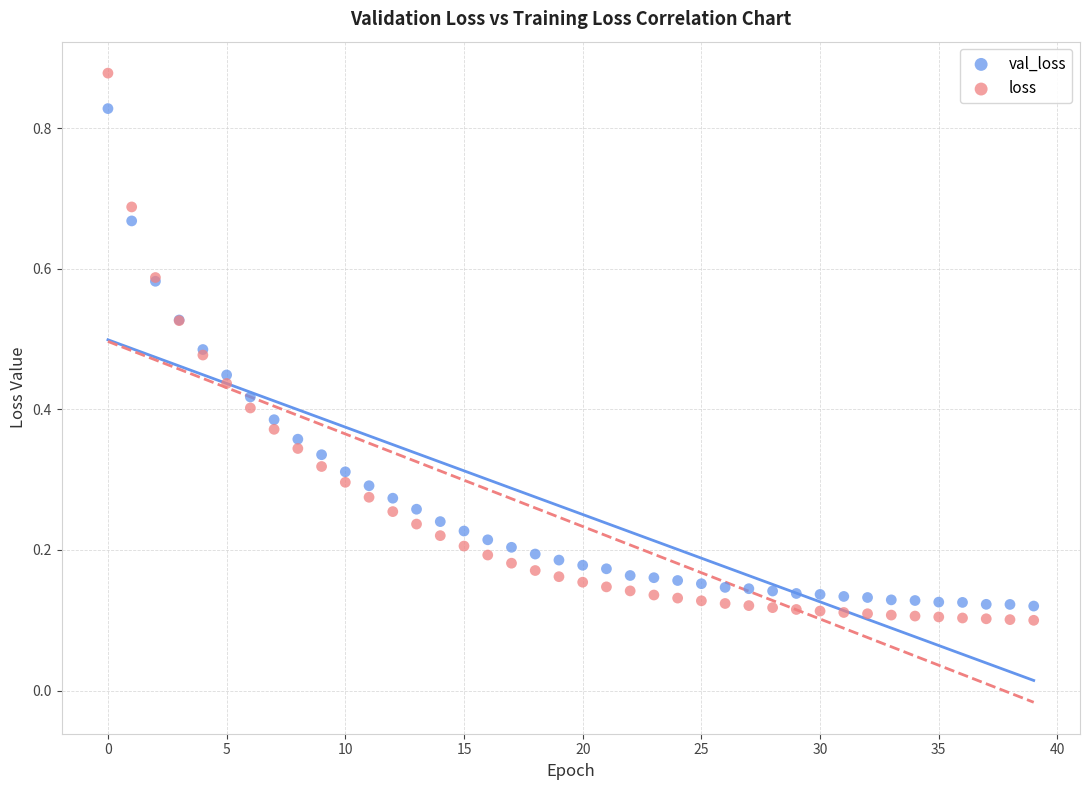

Which series reaches the maximum Y coordinate?

loss